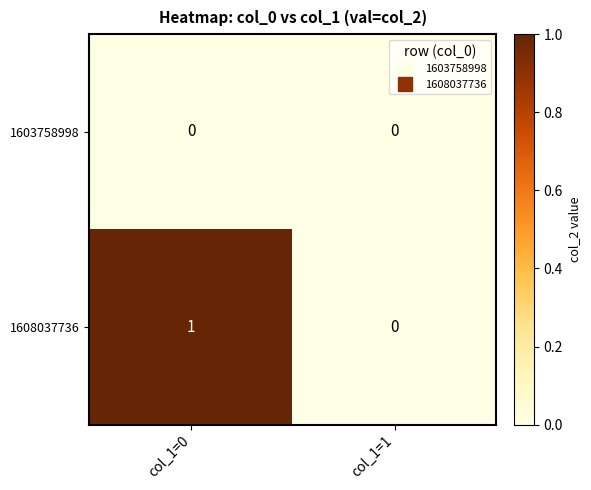

True or false: 1608037736 has a value of 0 at col_1=0.

False